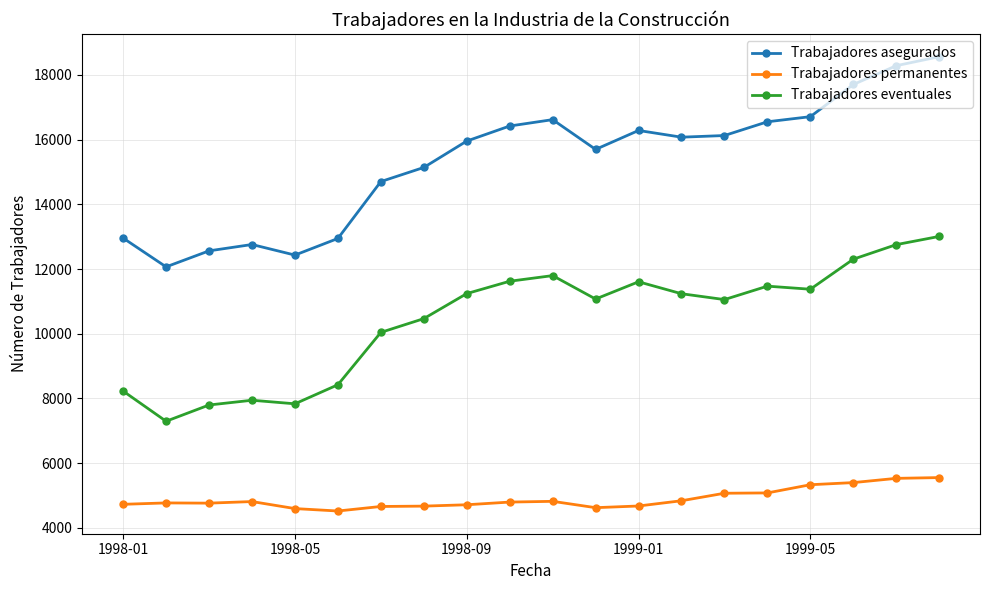

Rank the series by their average value, from highest to lowest.

Trabajadores asegurados, Trabajadores eventuales, Trabajadores permanentes